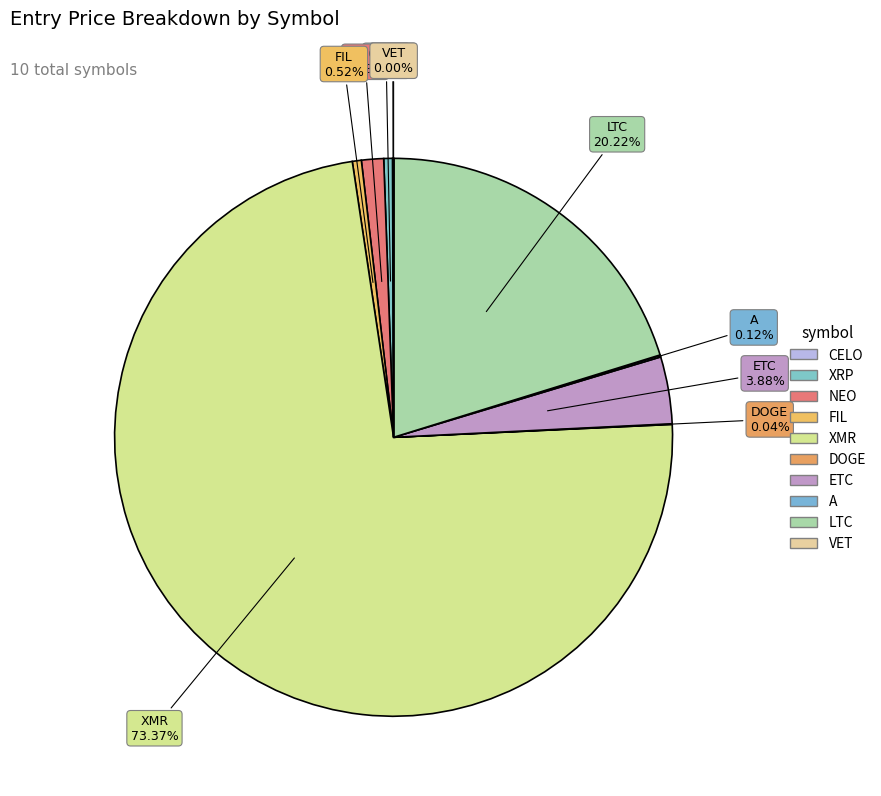

What percentage is the LTC slice, to the nearest percent?

20%